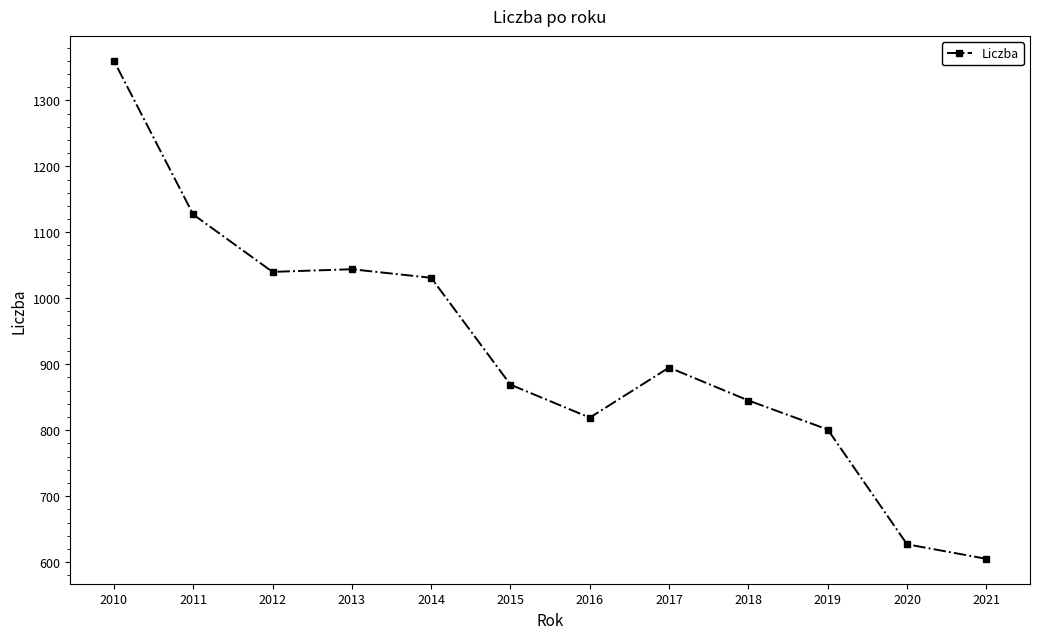

How many interior local peaks (higher than both neighbors) does the data have?

2